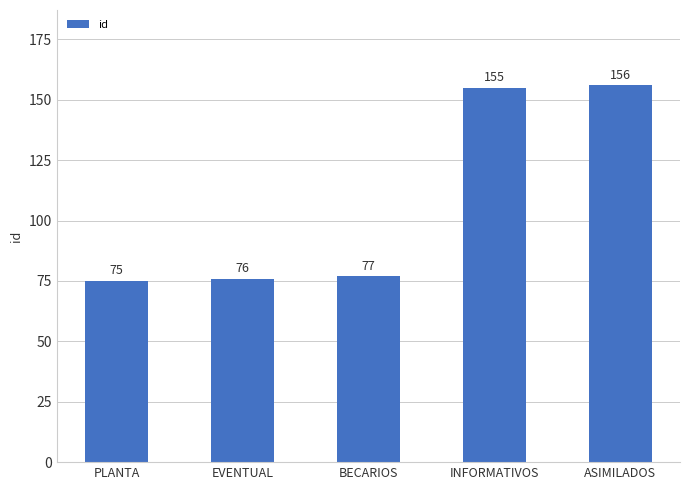

Is it true that the value at BECARIOS is 111?

False